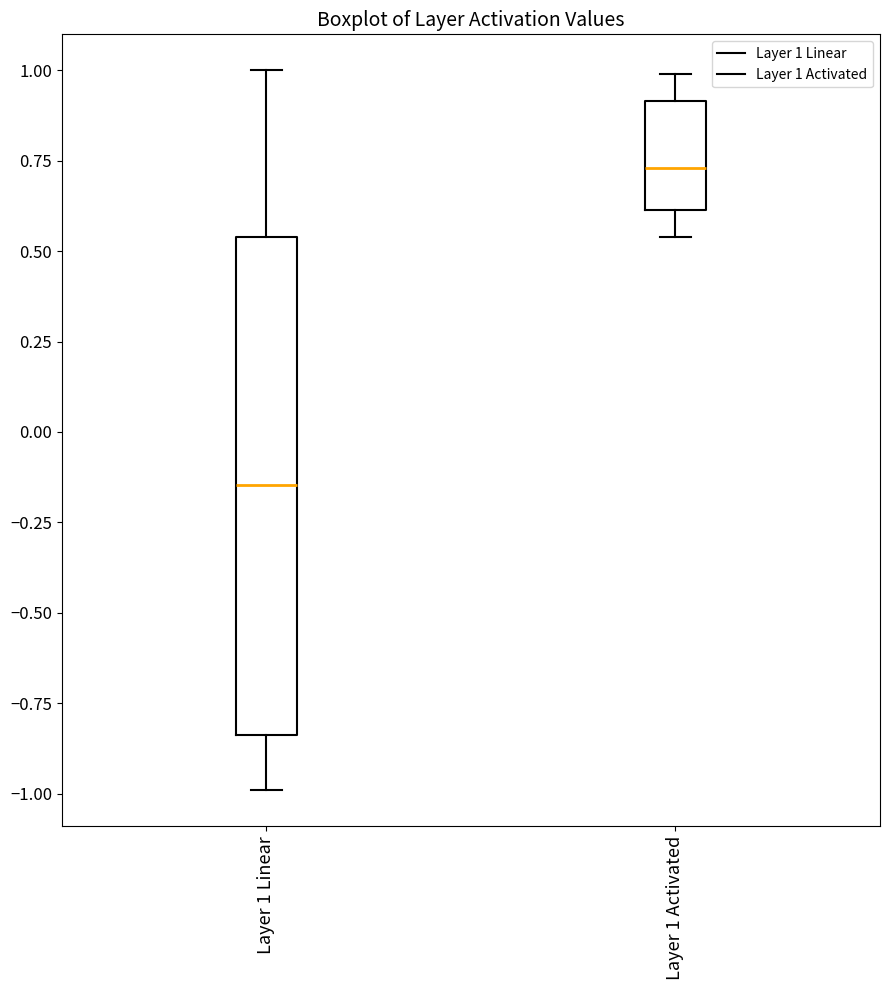

Reading left to right, transcribe this box plot: for each box, give where its median line is, the range the box spans, and where its two whiskers end, as read against the y-axis. The values are not printed on the chart, so give them approximately, as read against the axis.

Layer 1 Linear: median -0.15, box -0.85 to 0.55, whiskers -1.00 to 1.00
Layer 1 Activated: median 0.75, box 0.60 to 0.90, whiskers 0.55 to 1.00